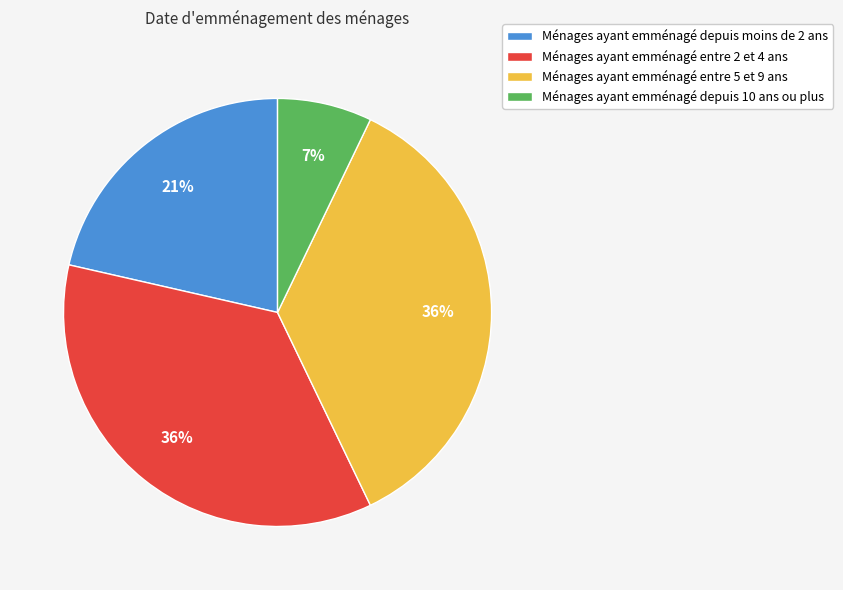

True or false: Ménages ayant emménagé entre 5 et 9 ans accounts for 36% of the total.

True